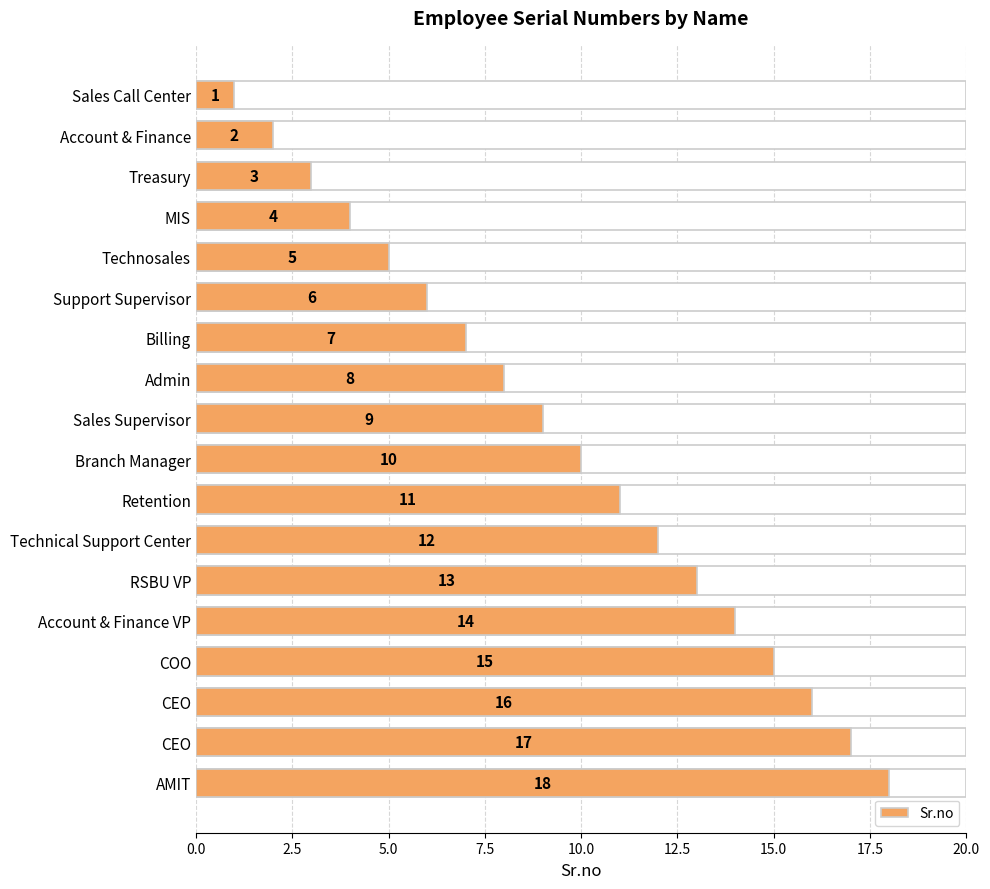

How many values are below 10?

9